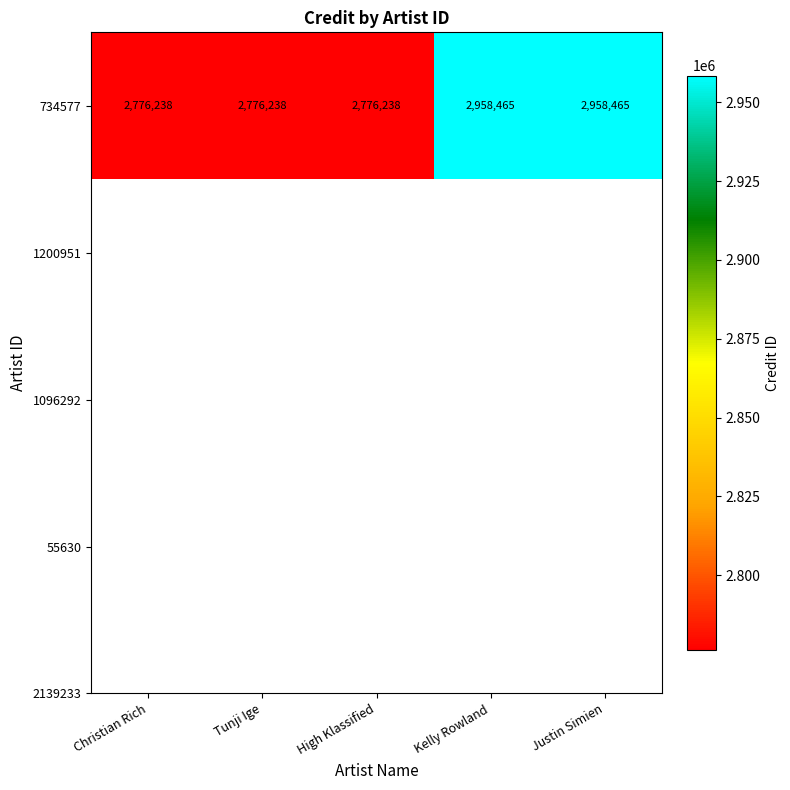

At which category does the chart reach its minimum across all series?

Christian Rich